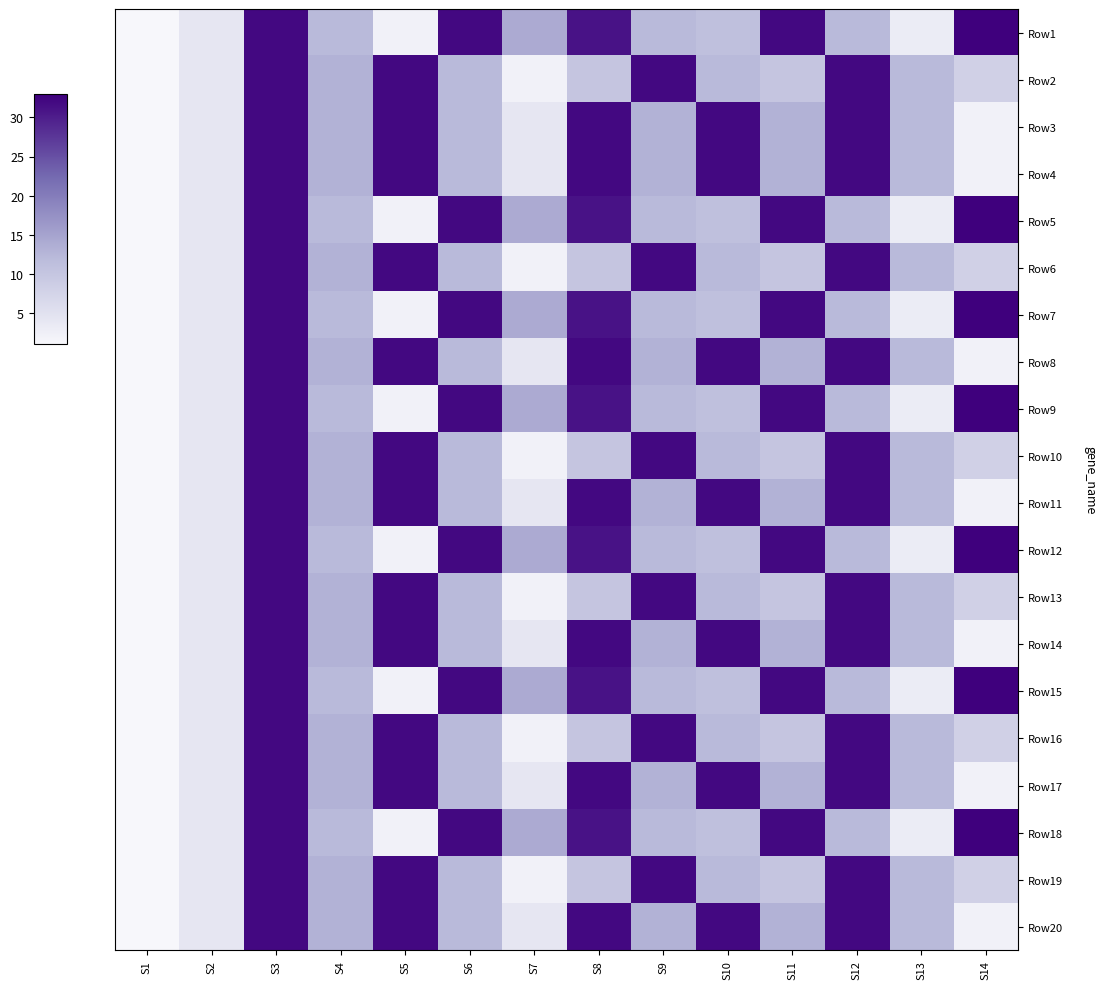

Reading left to right, list all the values displayed in this chart.

Row1: S1=1	S2=4	S3=32	S4=12	S5=2	S6=32	S7=14	S8=31	S9=12	S10=11	S11=32	S12=12	S13=3	S14=33
Row2: S1=1	S2=4	S3=32	S4=13	S5=32	S6=12	S7=2	S8=10	S9=32	S10=12	S11=10	S12=32	S13=12	S14=8
Row3: S1=1	S2=4	S3=32	S4=13	S5=32	S6=12	S7=4	S8=32	S9=13	S10=32	S11=13	S12=32	S13=12	S14=2
Row4: S1=1	S2=4	S3=32	S4=13	S5=32	S6=12	S7=4	S8=32	S9=13	S10=32	S11=13	S12=32	S13=12	S14=2
Row5: S1=1	S2=4	S3=32	S4=12	S5=2	S6=32	S7=14	S8=31	S9=12	S10=11	S11=32	S12=12	S13=3	S14=33
Row6: S1=1	S2=4	S3=32	S4=13	S5=32	S6=12	S7=2	S8=10	S9=32	S10=12	S11=10	S12=32	S13=12	S14=8
Row7: S1=1	S2=4	S3=32	S4=12	S5=2	S6=32	S7=14	S8=31	S9=12	S10=11	S11=32	S12=12	S13=3	S14=33
Row8: S1=1	S2=4	S3=32	S4=13	S5=32	S6=12	S7=4	S8=32	S9=13	S10=32	S11=13	S12=32	S13=12	S14=2
Row9: S1=1	S2=4	S3=32	S4=12	S5=2	S6=32	S7=14	S8=31	S9=12	S10=11	S11=32	S12=12	S13=3	S14=33
Row10: S1=1	S2=4	S3=32	S4=13	S5=32	S6=12	S7=2	S8=10	S9=32	S10=12	S11=10	S12=32	S13=12	S14=8
Row11: S1=1	S2=4	S3=32	S4=13	S5=32	S6=12	S7=4	S8=32	S9=13	S10=32	S11=13	S12=32	S13=12	S14=2
Row12: S1=1	S2=4	S3=32	S4=12	S5=2	S6=32	S7=14	S8=31	S9=12	S10=11	S11=32	S12=12	S13=3	S14=33
Row13: S1=1	S2=4	S3=32	S4=13	S5=32	S6=12	S7=2	S8=10	S9=32	S10=12	S11=10	S12=32	S13=12	S14=8
Row14: S1=1	S2=4	S3=32	S4=13	S5=32	S6=12	S7=4	S8=32	S9=13	S10=32	S11=13	S12=32	S13=12	S14=2
Row15: S1=1	S2=4	S3=32	S4=12	S5=2	S6=32	S7=14	S8=31	S9=12	S10=11	S11=32	S12=12	S13=3	S14=33
Row16: S1=1	S2=4	S3=32	S4=13	S5=32	S6=12	S7=2	S8=10	S9=32	S10=12	S11=10	S12=32	S13=12	S14=8
Row17: S1=1	S2=4	S3=32	S4=13	S5=32	S6=12	S7=4	S8=32	S9=13	S10=32	S11=13	S12=32	S13=12	S14=2
Row18: S1=1	S2=4	S3=32	S4=12	S5=2	S6=32	S7=14	S8=31	S9=12	S10=11	S11=32	S12=12	S13=3	S14=33
Row19: S1=1	S2=4	S3=32	S4=13	S5=32	S6=12	S7=2	S8=10	S9=32	S10=12	S11=10	S12=32	S13=12	S14=8
Row20: S1=1	S2=4	S3=32	S4=13	S5=32	S6=12	S7=4	S8=32	S9=13	S10=32	S11=13	S12=32	S13=12	S14=2